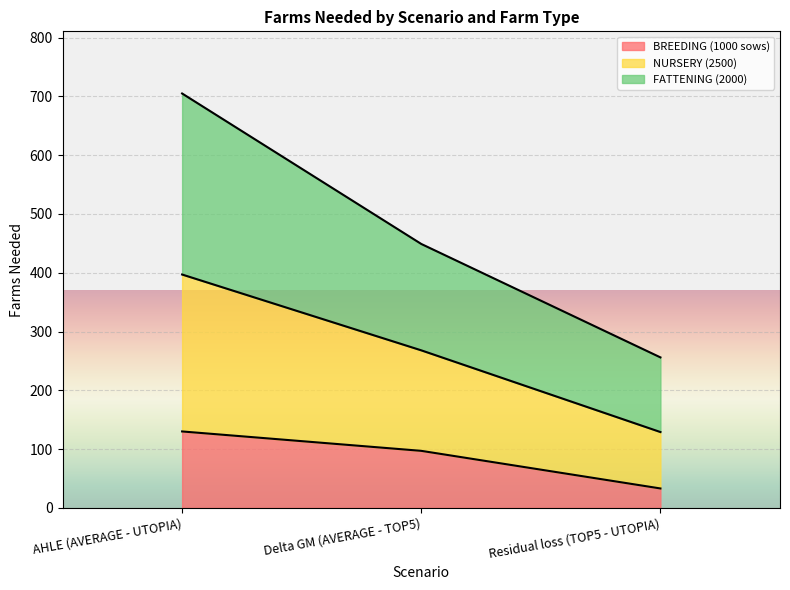

Which category has the highest value across all series?

AHLE (AVERAGE - UTOPIA)